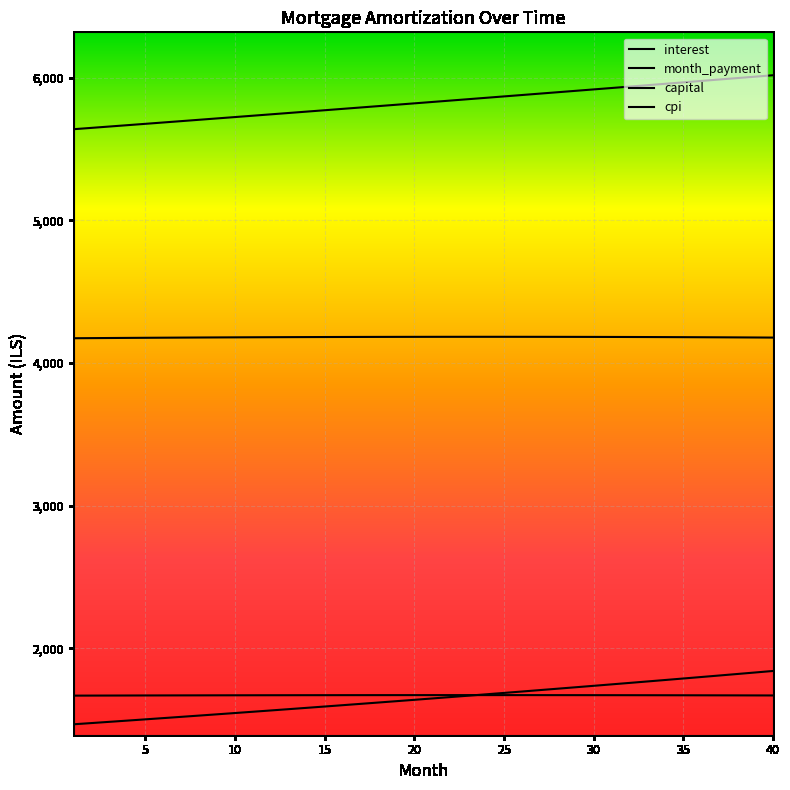

Reading left to right, transcribe all the data shown in this chart.

interest: 1=4173.6	2=4174.4	3=4175.3	4=4176.0	5=4176.8	6=4177.4	7=4178.1	8=4178.7	9=4179.3	10=4179.9	11=4180.4	12=4180.9	13=4181.3	14=4181.7	15=4182.1	16=4182.4	17=4182.7	18=4183.0	19=4183.2	20=4183.4	21=4183.5	22=4183.6	23=4183.7	24=4183.7	25=4183.7	26=4183.6	27=4183.5	28=4183.3	29=4183.2	30=4182.9	31=4182.6	32=4182.3	33=4182.0	34=4181.6	35=4181.1	36=4180.6	37=4180.1	38=4179.5	39=4178.9	40=4178.2
month_payment: 1=5639.8	2=5649.2	3=5658.6	4=5668.0	5=5677.5	6=5686.9	7=5696.4	8=5705.9	9=5715.4	10=5724.9	11=5734.5	12=5744.0	13=5753.6	14=5763.2	15=5772.8	16=5782.4	17=5792.1	18=5801.7	19=5811.4	20=5821.1	21=5830.8	22=5840.5	23=5850.2	24=5860.0	25=5869.7	26=5879.5	27=5889.3	28=5899.1	29=5909.0	30=5918.8	31=5928.7	32=5938.6	33=5948.5	34=5958.4	35=5968.3	36=5978.3	37=5988.2	38=5998.2	39=6008.2	40=6018.2
capital: 1=1466.2	2=1474.7	3=1483.3	4=1492.0	5=1500.7	6=1509.5	7=1518.3	8=1527.2	9=1536.1	10=1545.1	11=1554.1	12=1563.2	13=1572.3	14=1581.5	15=1590.7	16=1600.0	17=1609.3	18=1618.7	19=1628.2	20=1637.7	21=1647.3	22=1656.9	23=1666.6	24=1676.3	25=1686.1	26=1695.9	27=1705.8	28=1715.8	29=1725.8	30=1735.9	31=1746.0	32=1756.2	33=1766.5	34=1776.8	35=1787.2	36=1797.6	37=1808.1	38=1818.7	39=1829.3	40=1840.0
cpi: 1=1667.0	2=1667.3	3=1667.6	4=1667.9	5=1668.2	6=1668.5	7=1668.7	8=1669.0	9=1669.2	10=1669.4	11=1669.6	12=1669.7	13=1669.9	14=1670.1	15=1670.2	16=1670.3	17=1670.4	18=1670.5	19=1670.6	20=1670.6	21=1670.7	22=1670.7	23=1670.7	24=1670.7	25=1670.7	26=1670.6	27=1670.6	28=1670.5	29=1670.4	30=1670.3	31=1670.1	32=1670.0	33=1669.8	34=1669.7	35=1669.5	36=1669.3	37=1669.0	38=1668.8	39=1668.5	40=1668.2